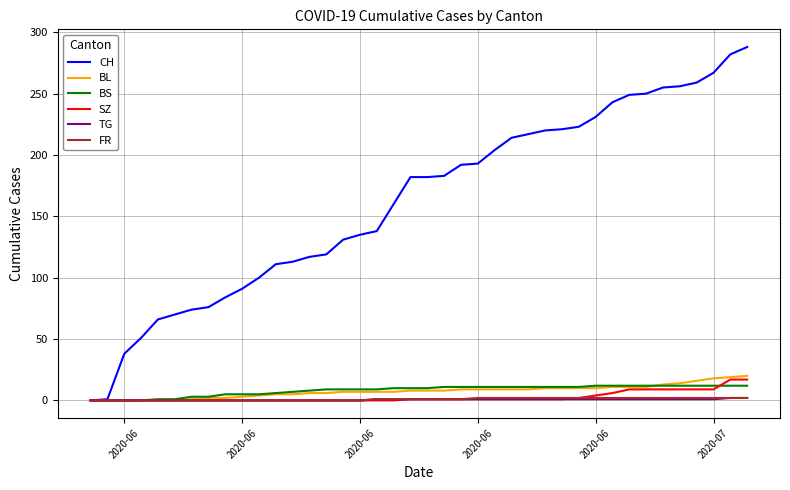

What is the maximum value shown in the chart?

288